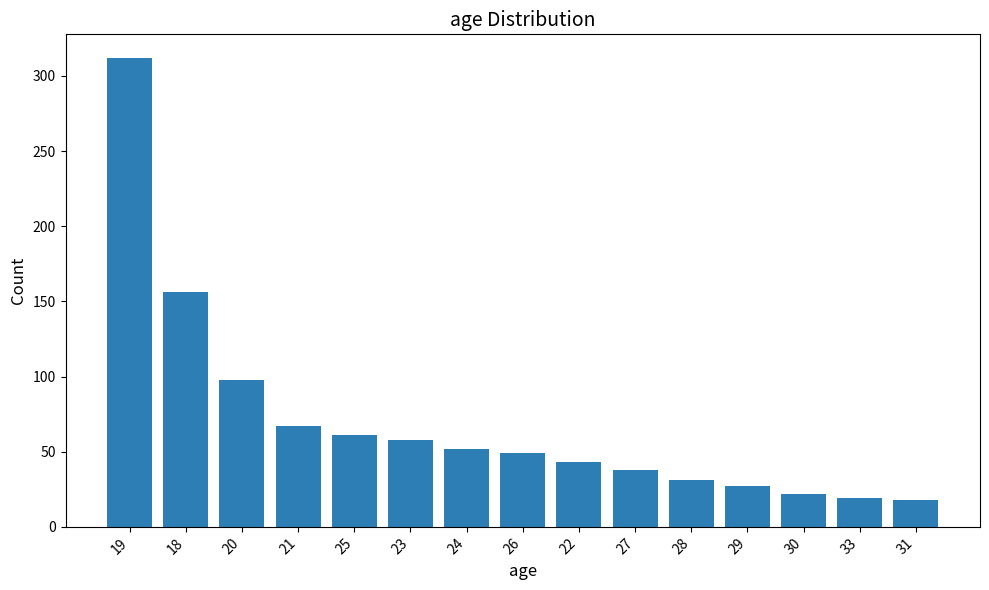

What is the change in value from 21 to 30?

-45